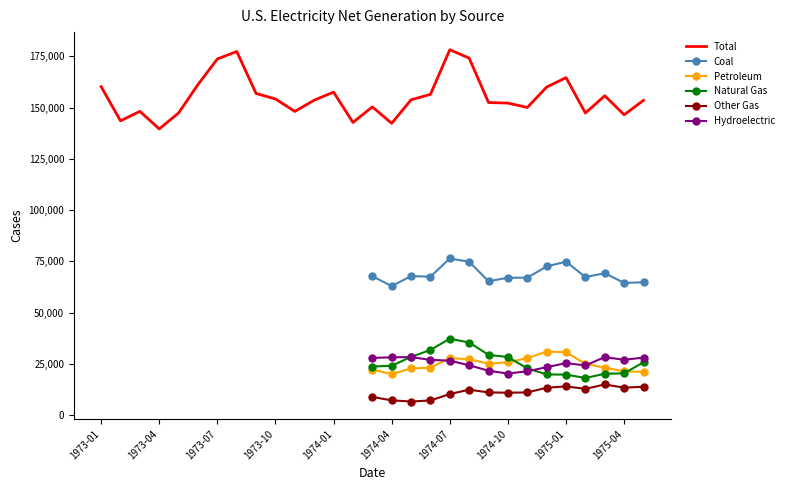

How many values in the Hydroelectric series exceed 26505?

8